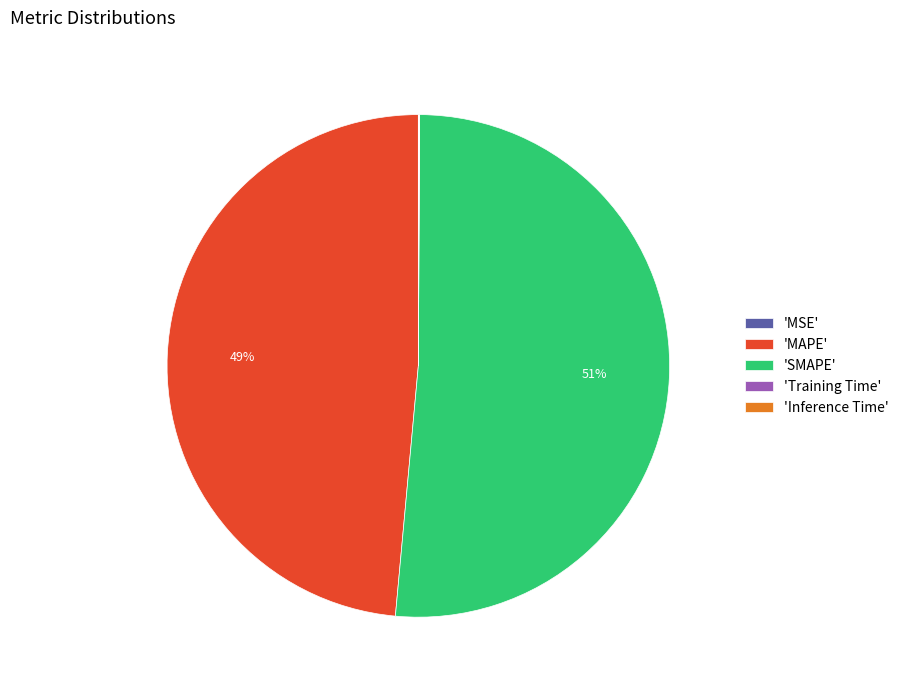

Is the sum of 'SMAPE' and 'MAPE' greater than half?

Yes